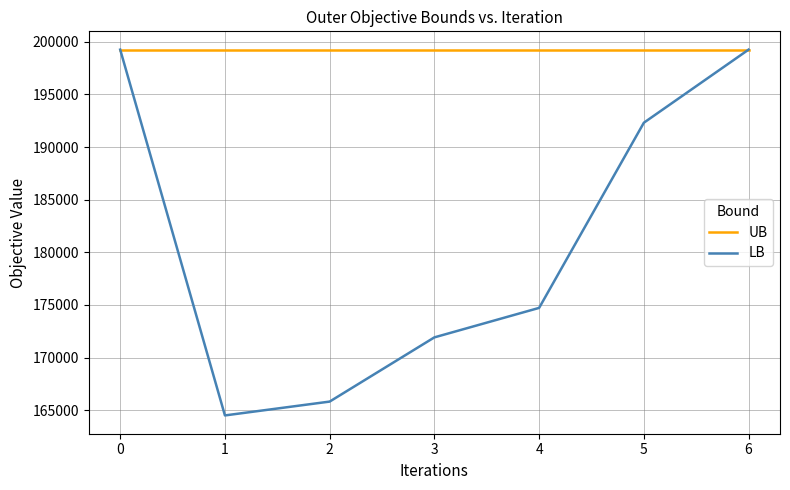

What is the smallest value displayed?

164504.0